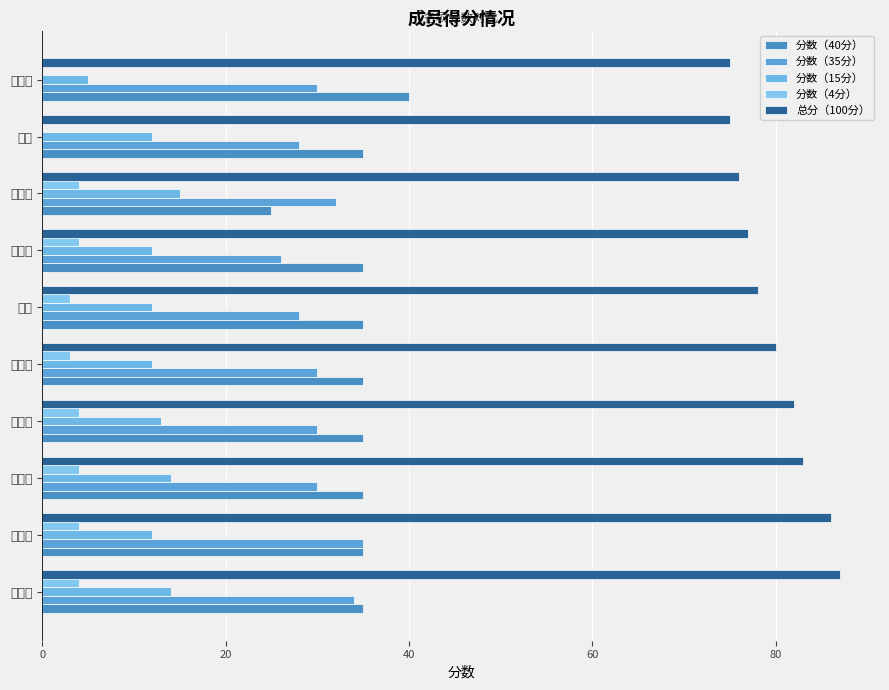

At which label does 分数（40分） reach its peak?

窦一蒲